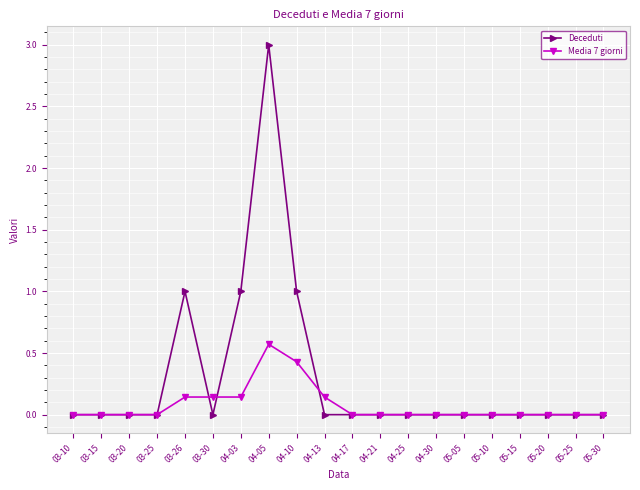

What is the label of the 1st point from the left?

03-10